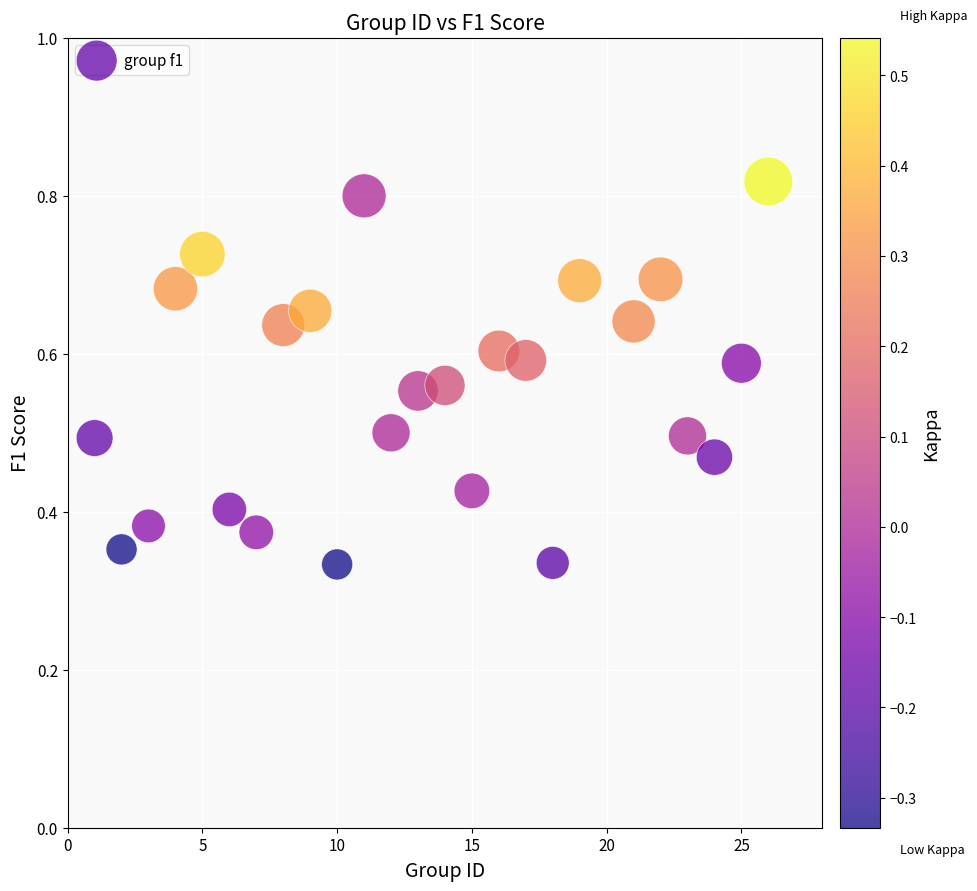

What is the range of X values (max minus min)?

25.0